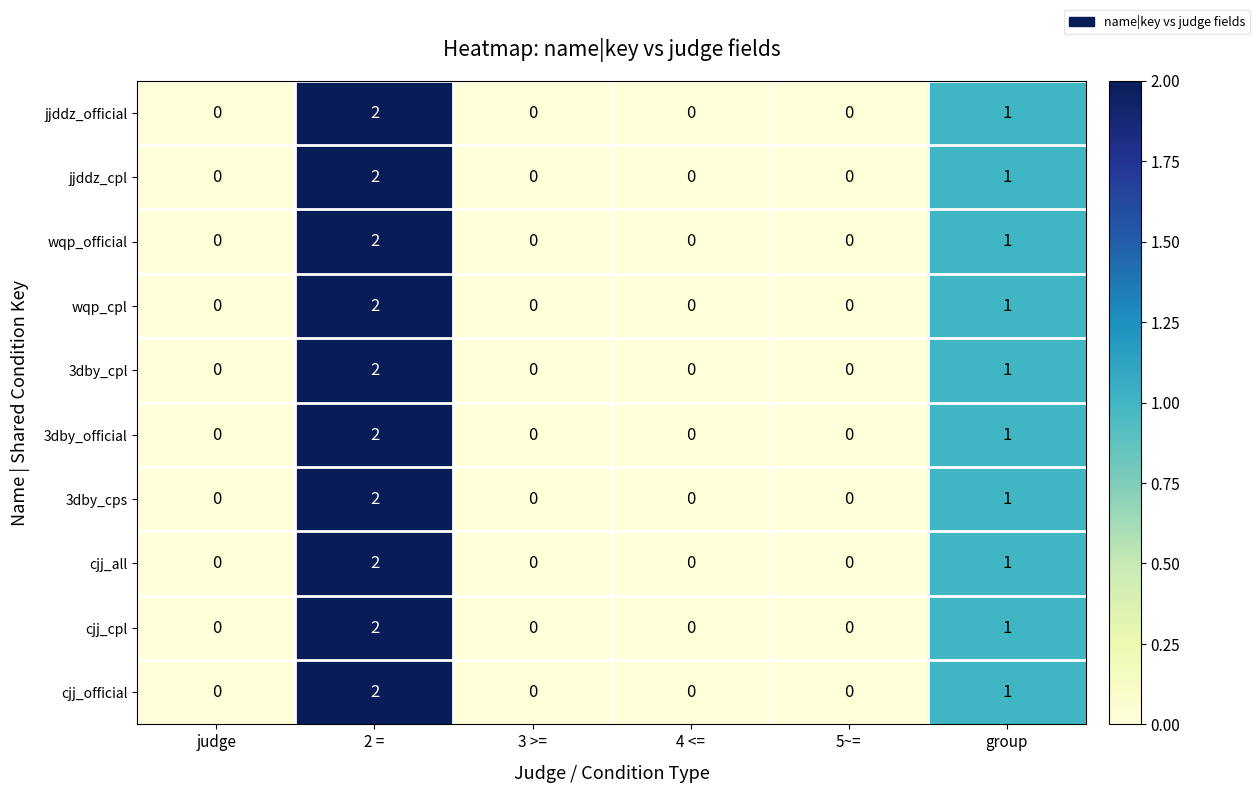

True or false: jjddz_official has a value of 1 at 4 <=.

False